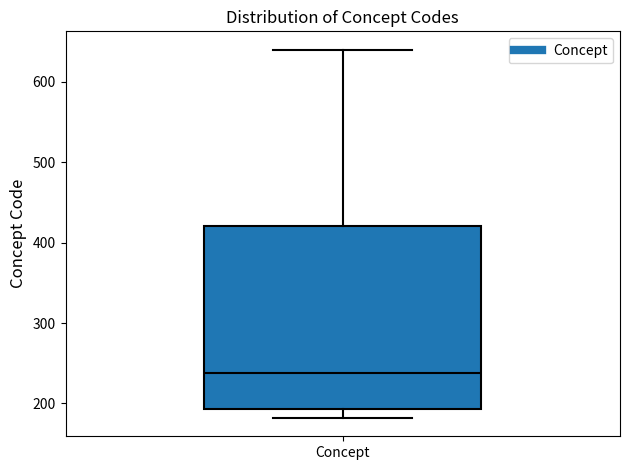

Read this box plot against the y-axis: the position of the median line, the range covered by the box, and the ends of both whiskers. The values are not printed on the chart, so give them approximately, as read against the axis.

median 240, box 190 to 420, whiskers 180 to 640